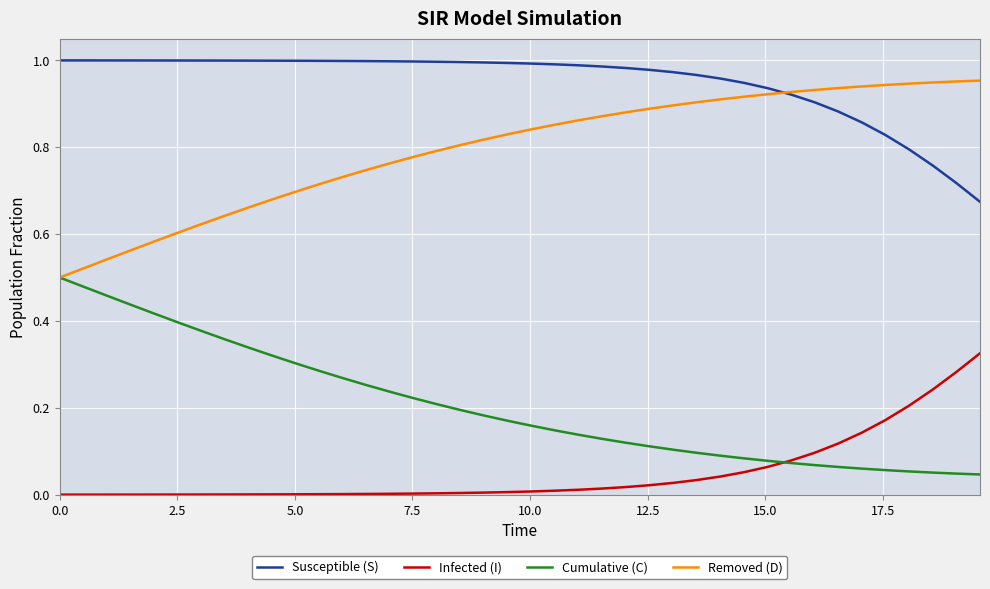

True or false: Susceptible (S) and Infected (I) intersect in this chart.

False